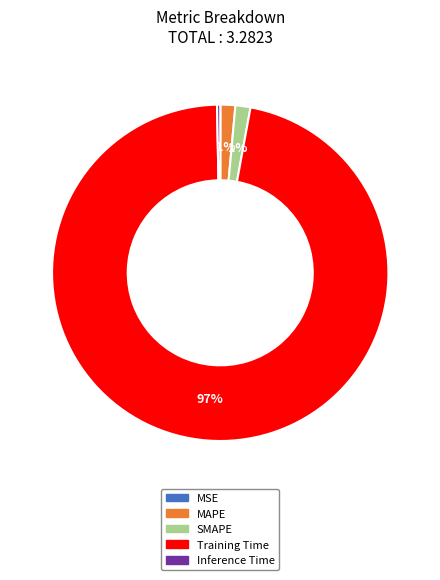

Is it true that Training Time is 83% of the pie?

False